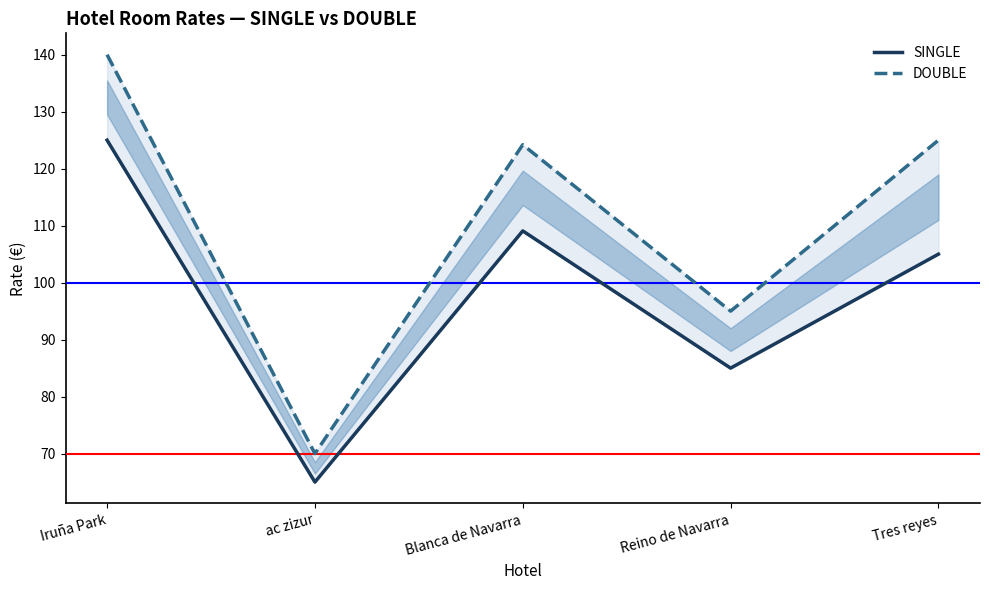

How many values in the SINGLE series exceed 105?

2